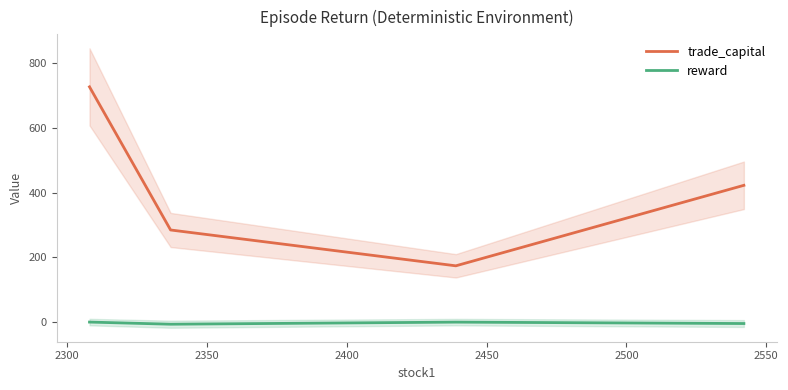

What is the sum of all trade_capital values?

1608.7